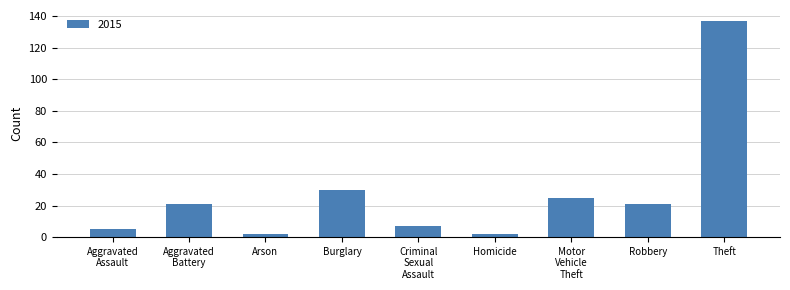

Where is the data nearest to the value 69?

Burglary